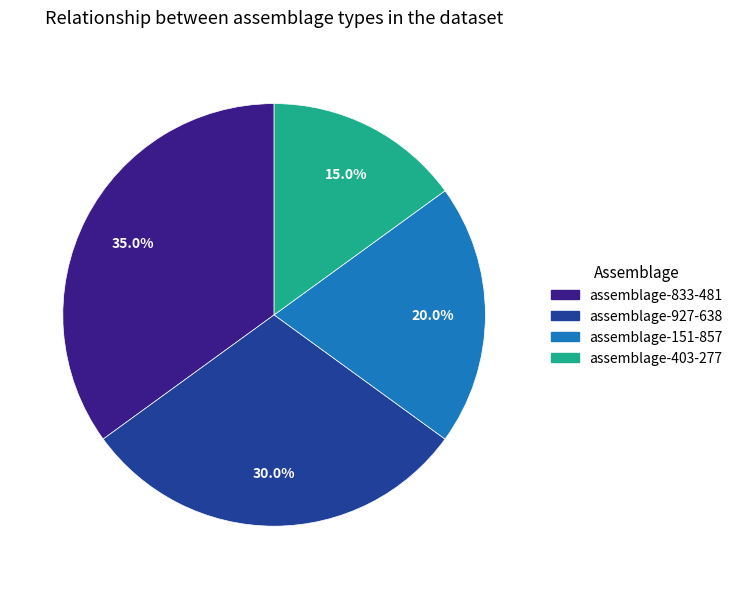

Is there a majority slice in this chart?

No